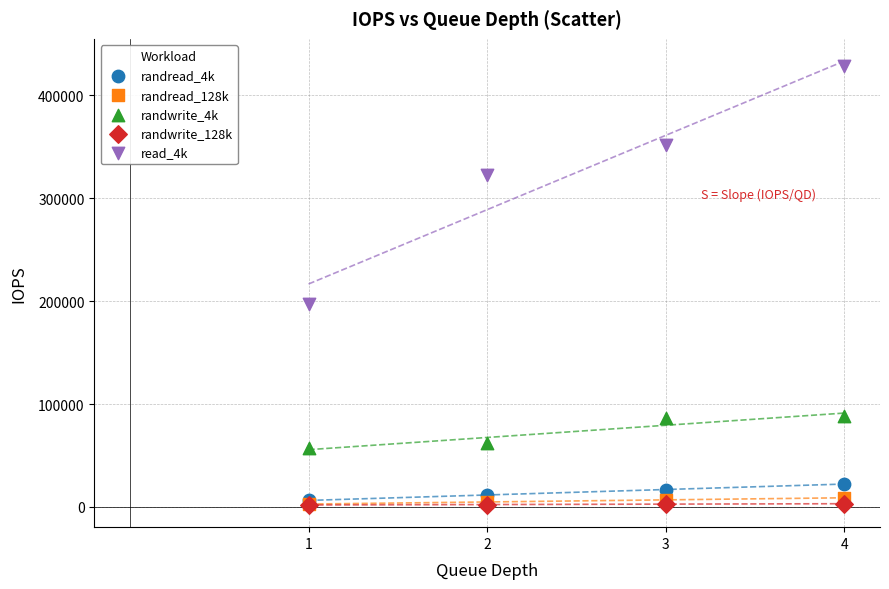

Across all series, what Y value is closest to 214992?

197000